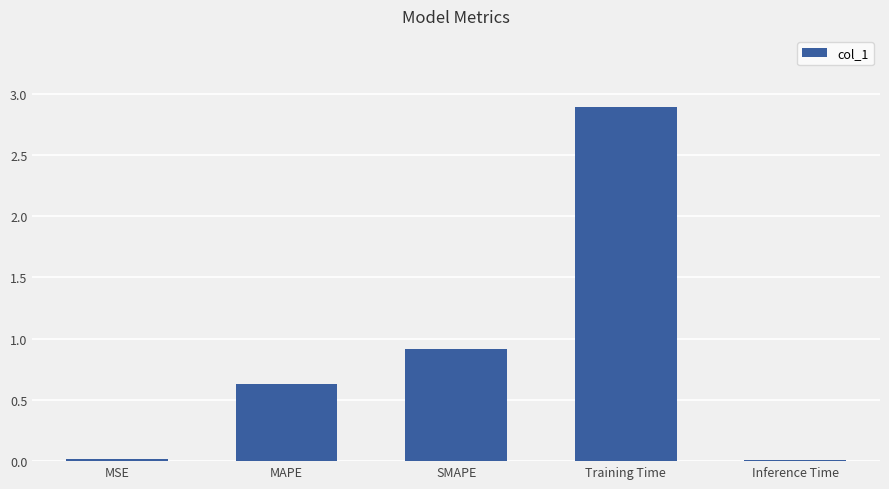

What is the change in value from SMAPE to Inference Time?

-0.9